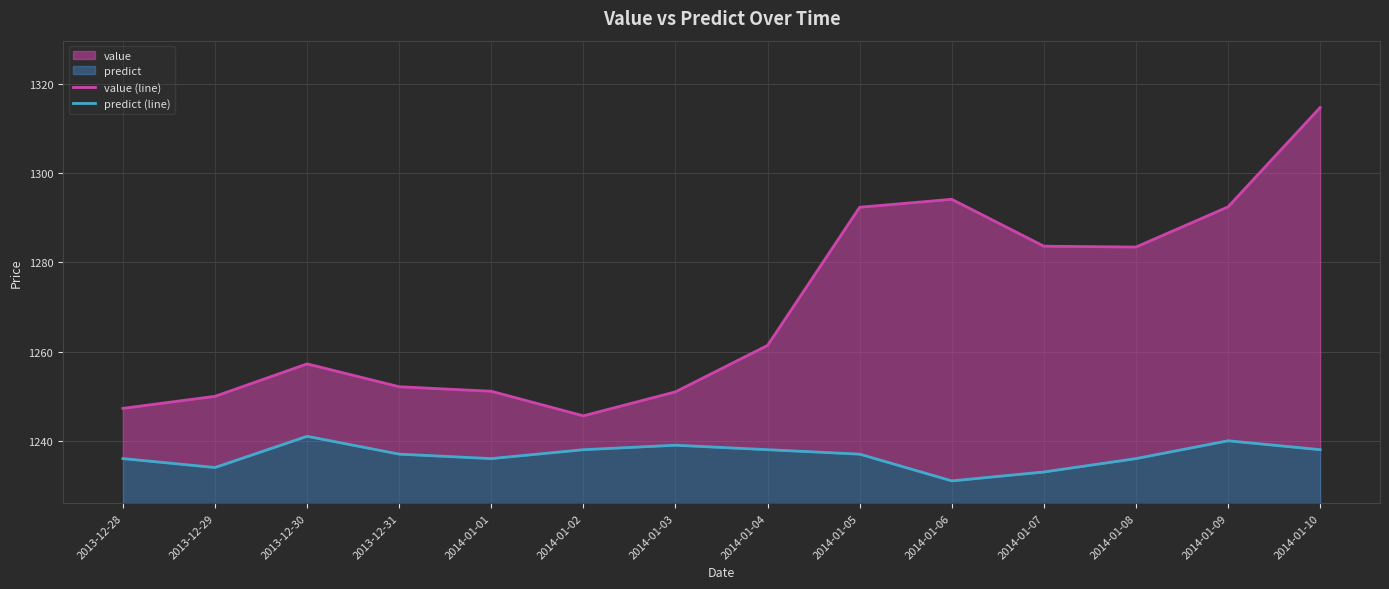

Where is the first local maximum for predict (line)?

2013-12-30